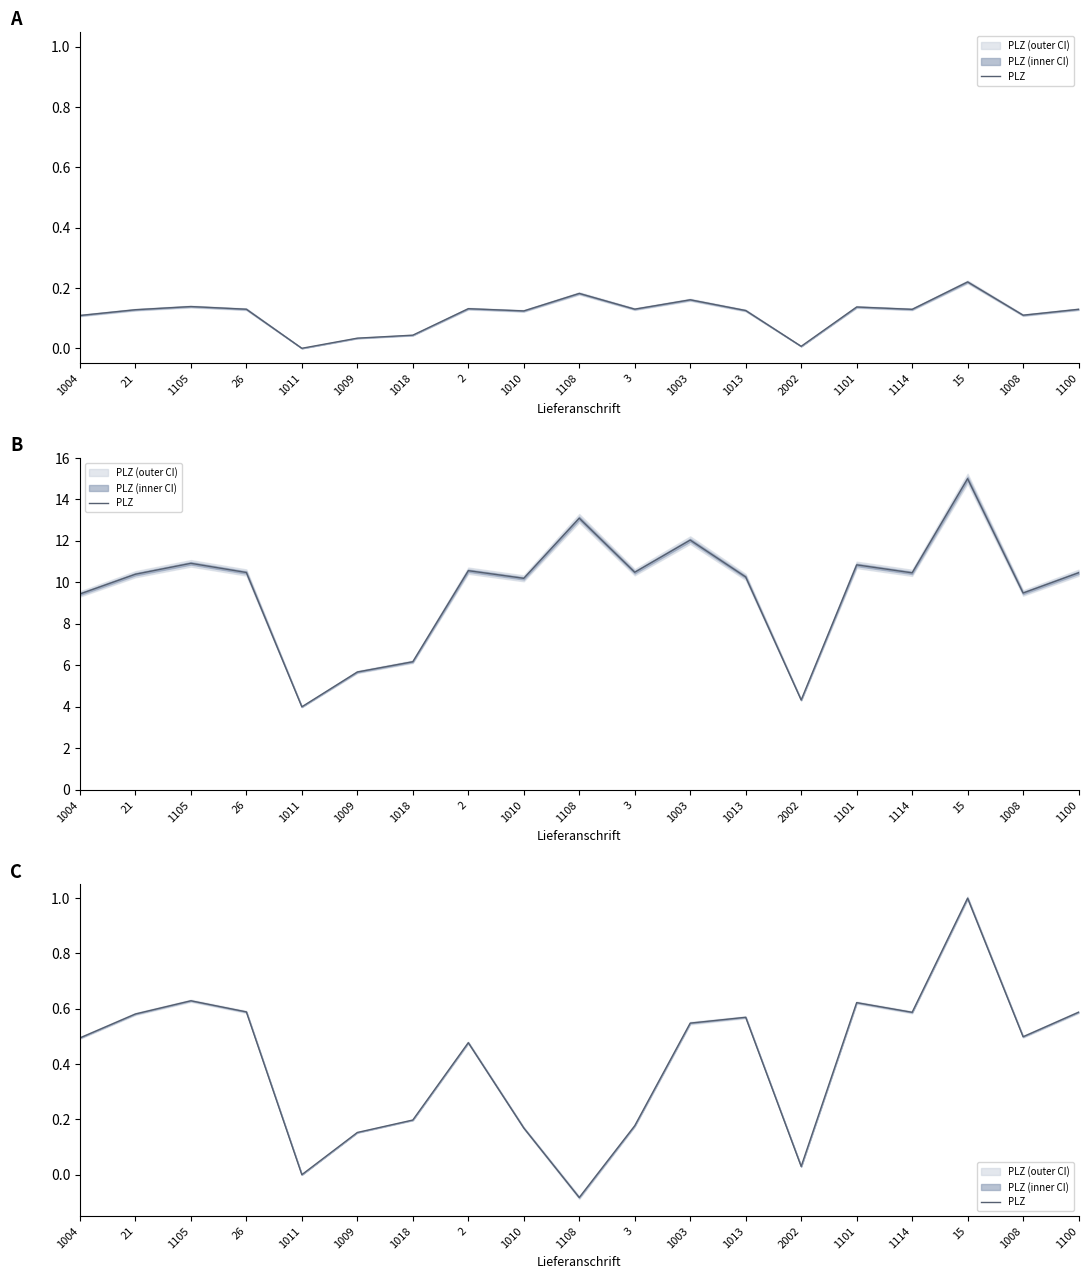

How many lines are shown in the chart?

1